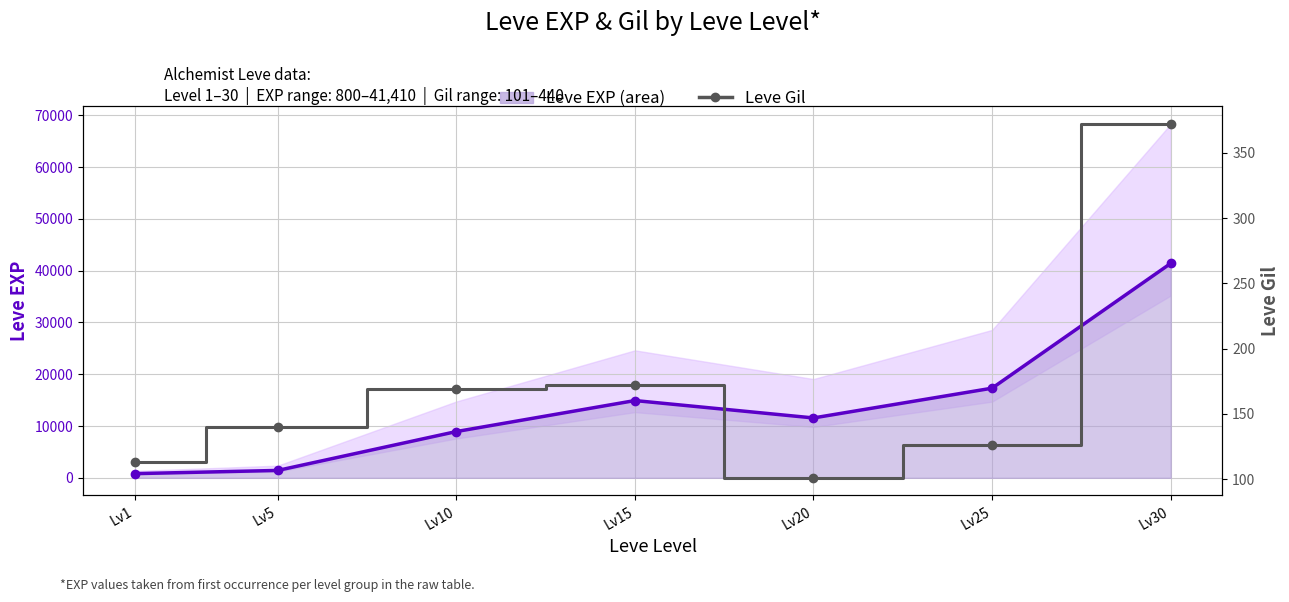

Which series changed the most between Lv1 and Lv30?

Leve EXP (area)